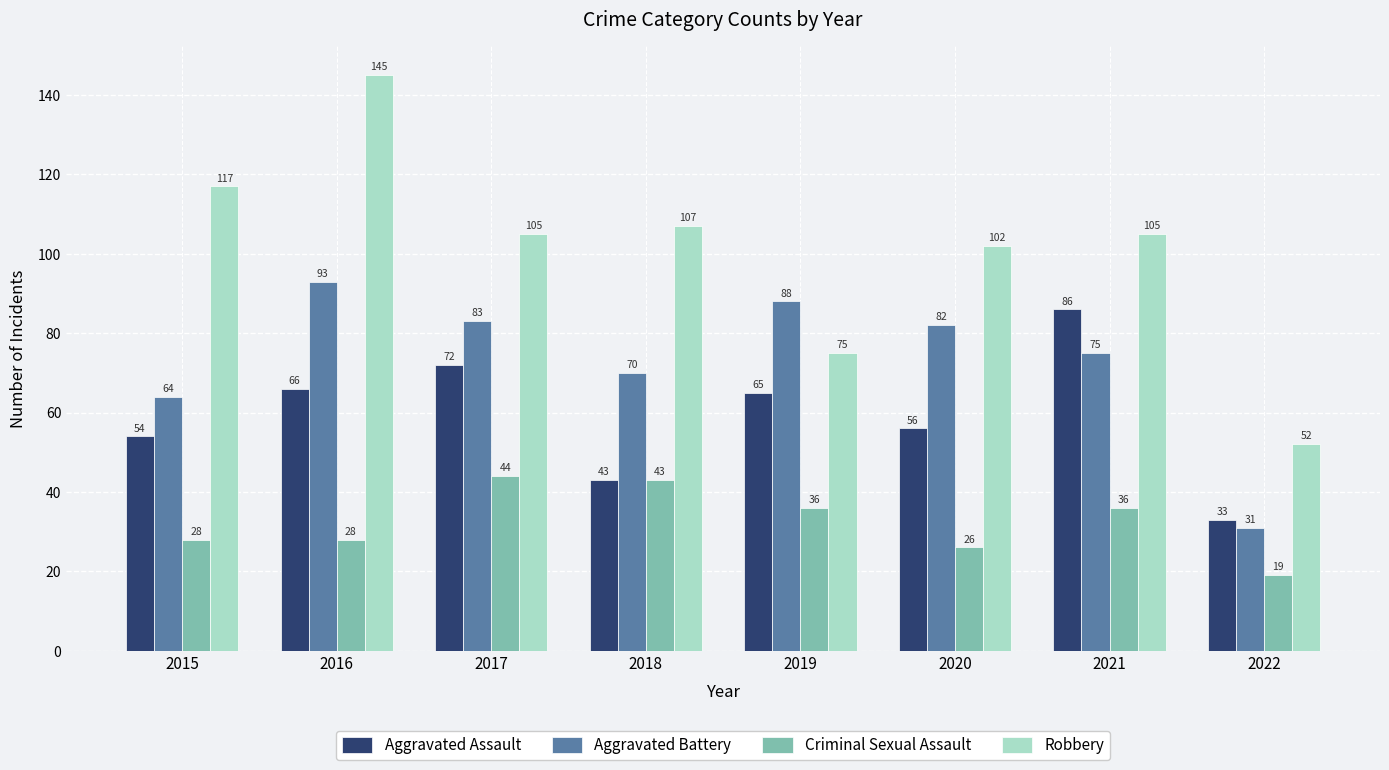

What is the difference between the maximum and second lowest values in the Robbery series?

70